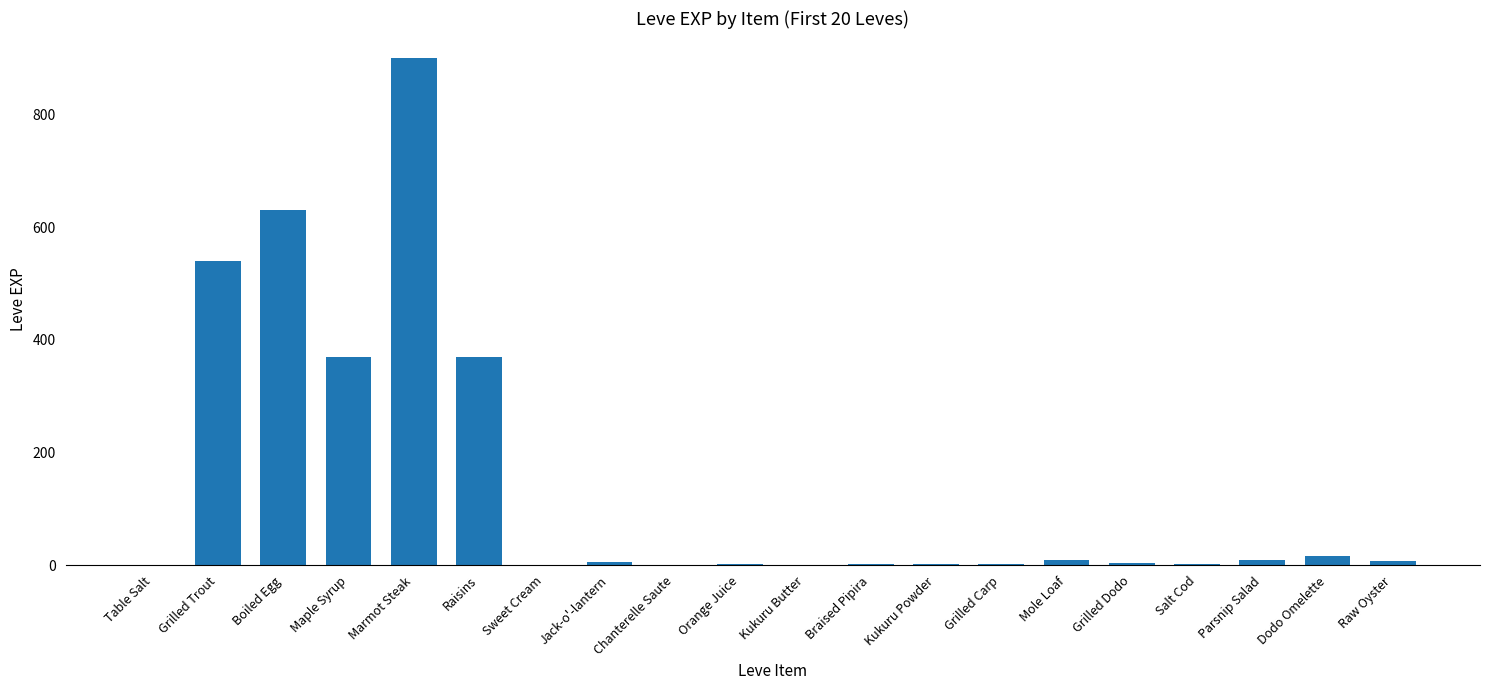

The chart shows a value of 121 at Raisins. True or false?

False